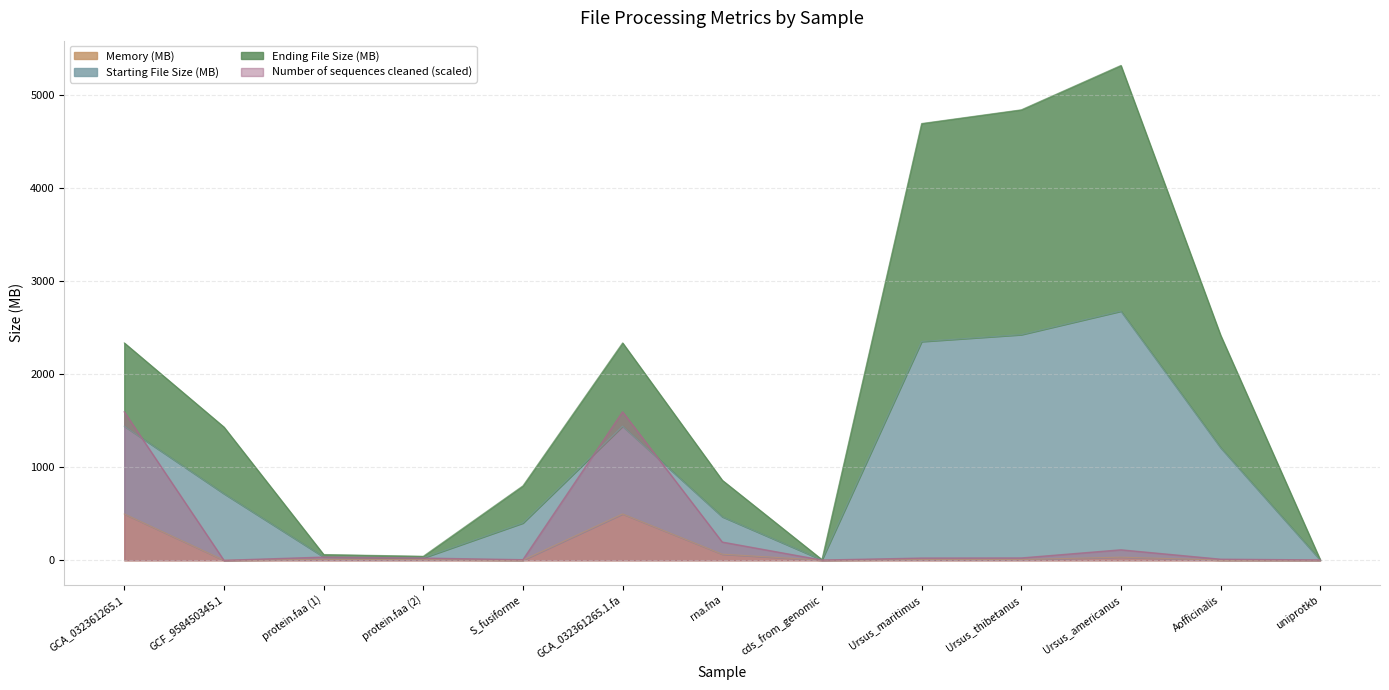

The Starting File Size (MB) series shows 82.5 at 2. True or false?

False